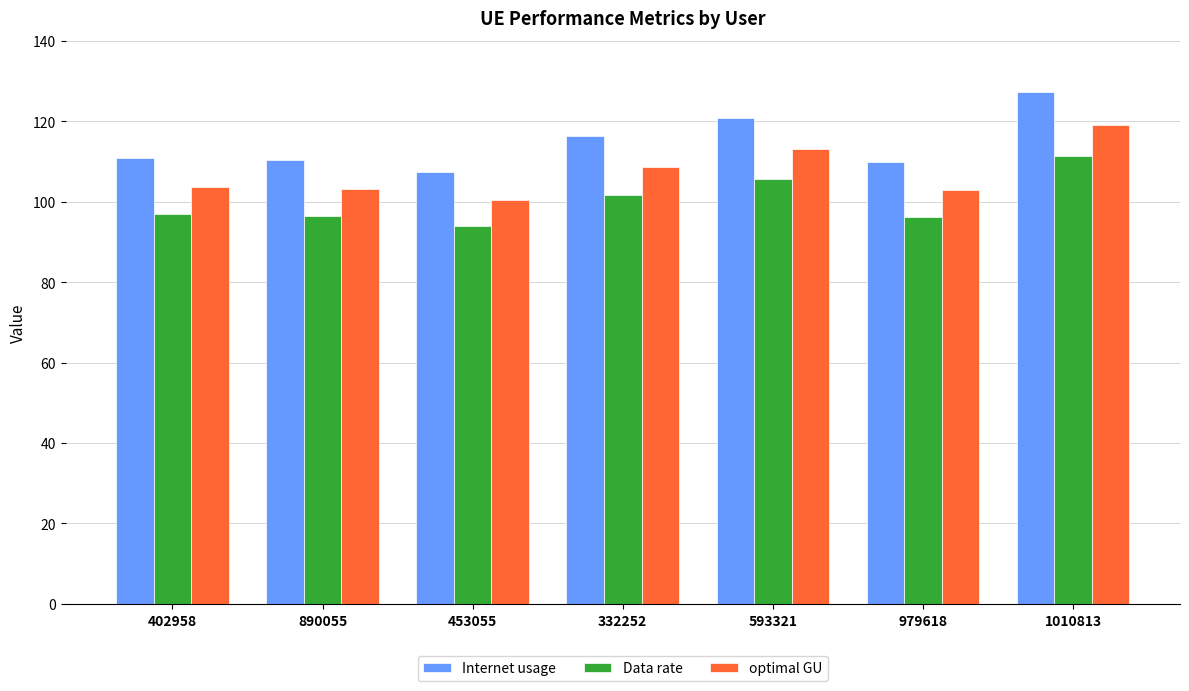

What is the difference between the second highest and second lowest values in the Internet usage series?

10.9